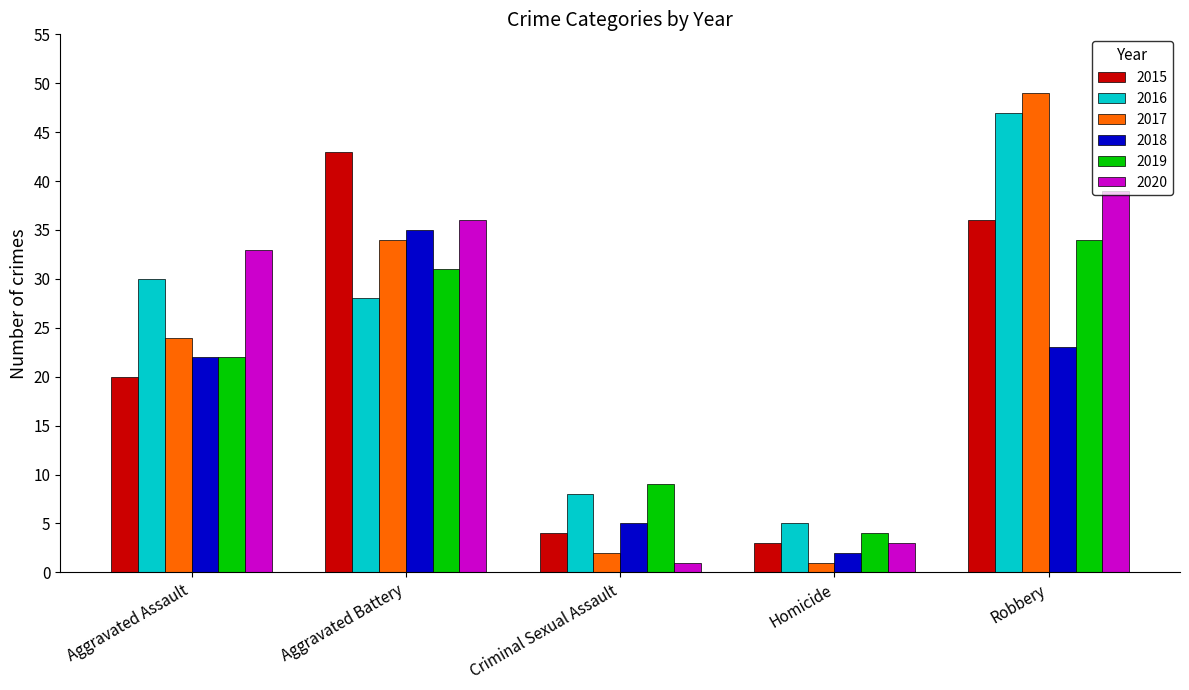

Reading left to right, what are all the values shown in this chart?

2015: 20	43	4	3	36
2016: 30	28	8	5	47
2017: 24	34	2	1	49
2018: 22	35	5	2	23
2019: 22	31	9	4	34
2020: 33	36	1	3	39